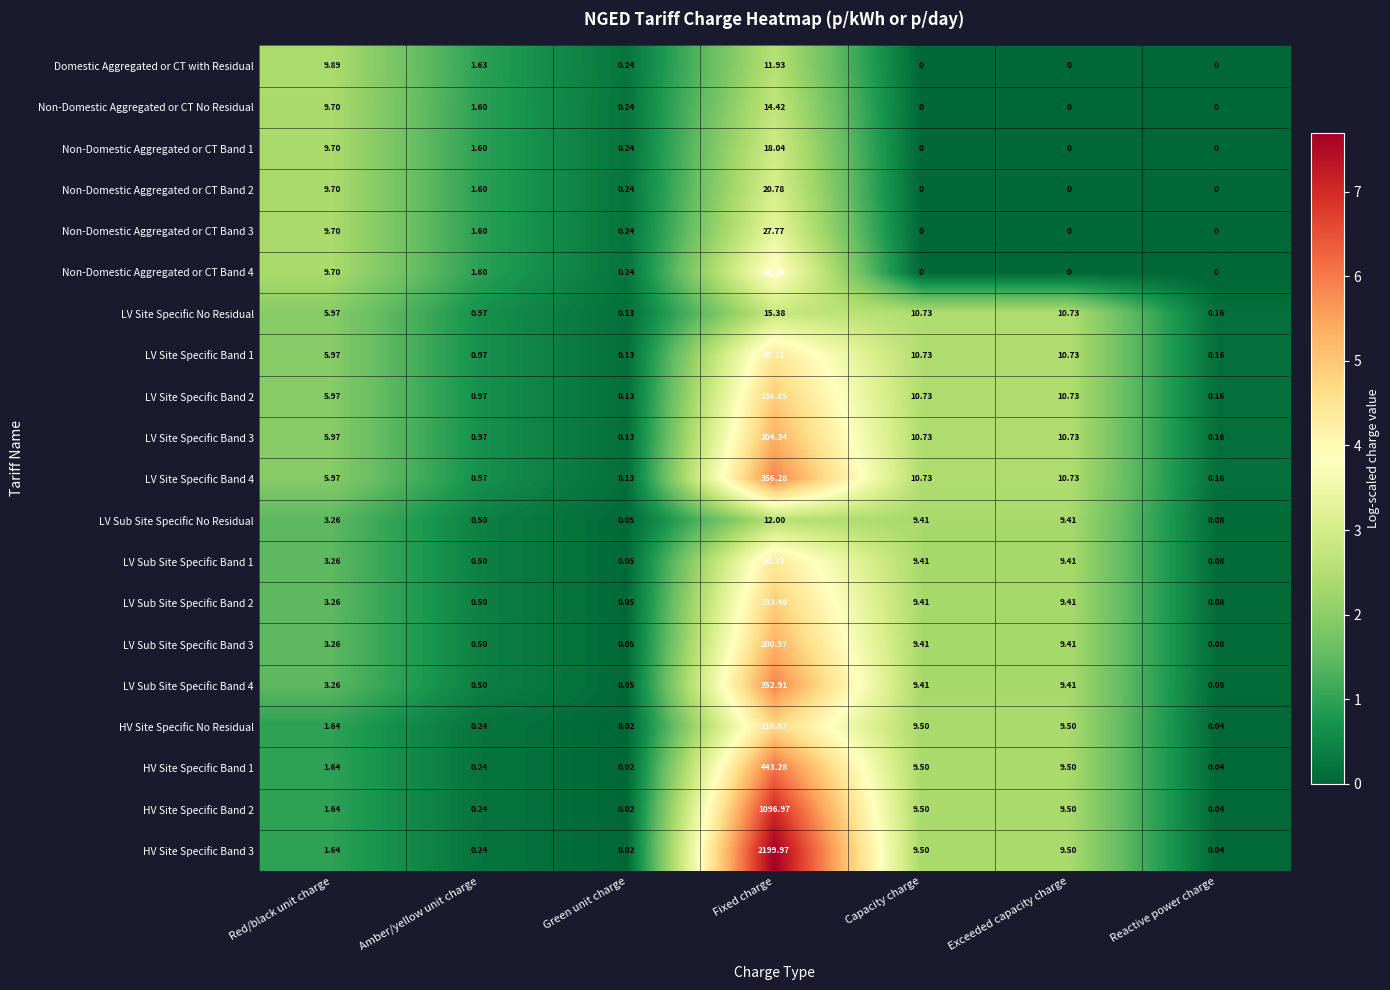

Between Fixed charge and Capacity charge, which series saw the biggest shift?

HV Site Specific Band 3